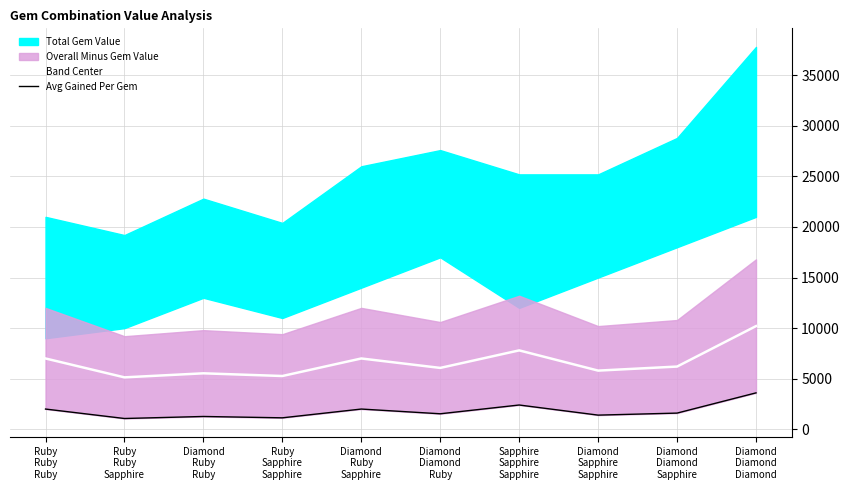

How many lines are shown in the chart?

2